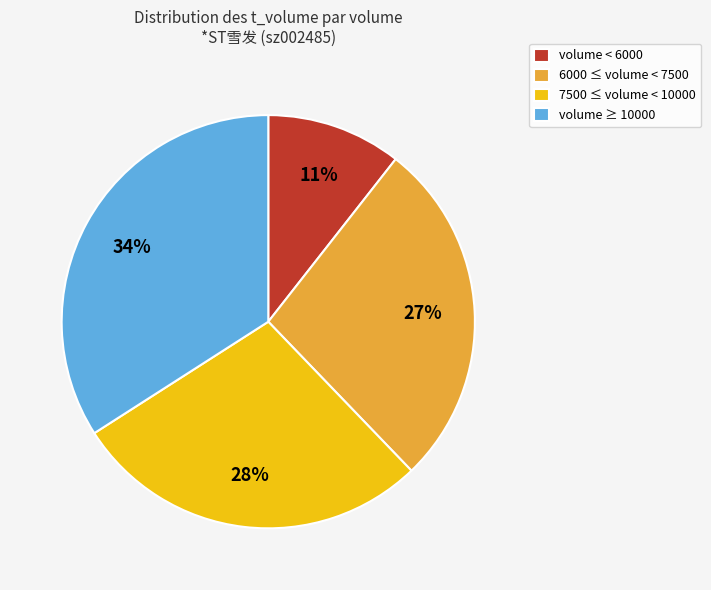

Which has a higher value, volume ≥ 10000 or volume < 6000?

volume ≥ 10000